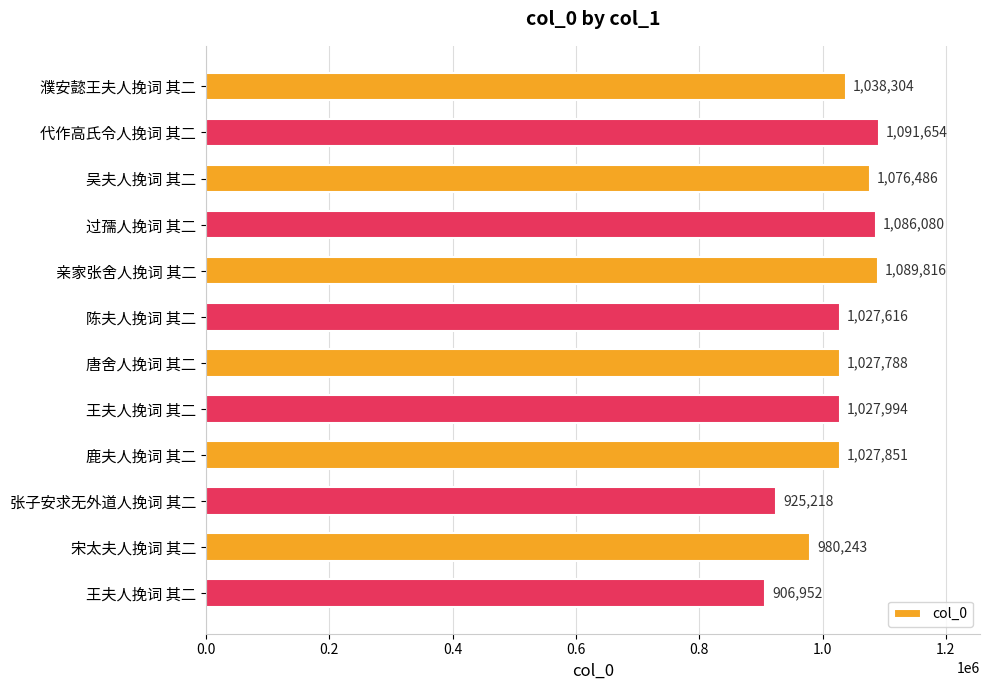

How many bars are there in total?

12